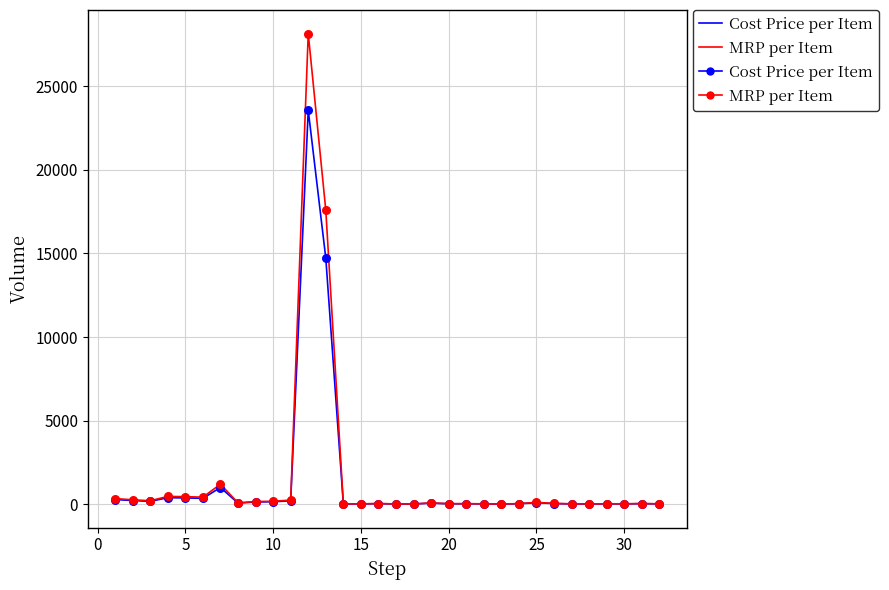

What is the greatest value displayed?

28147.5